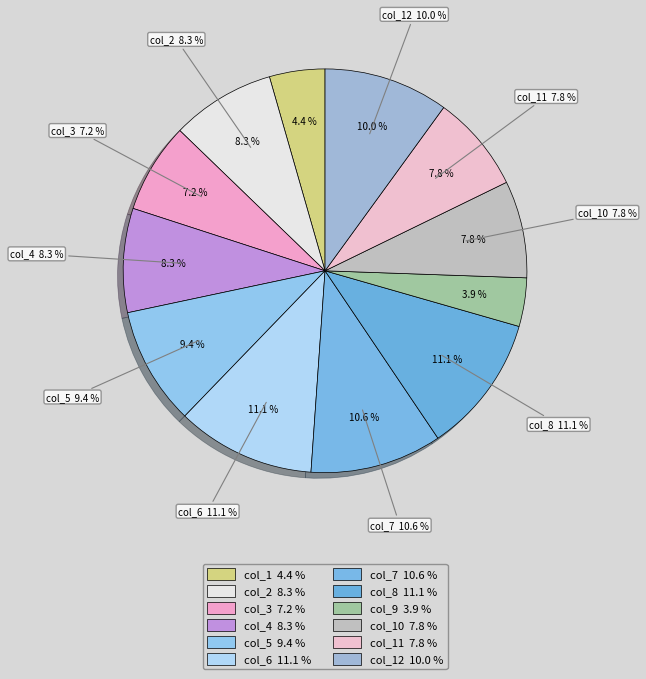

Count the number of slices in the pie.

12